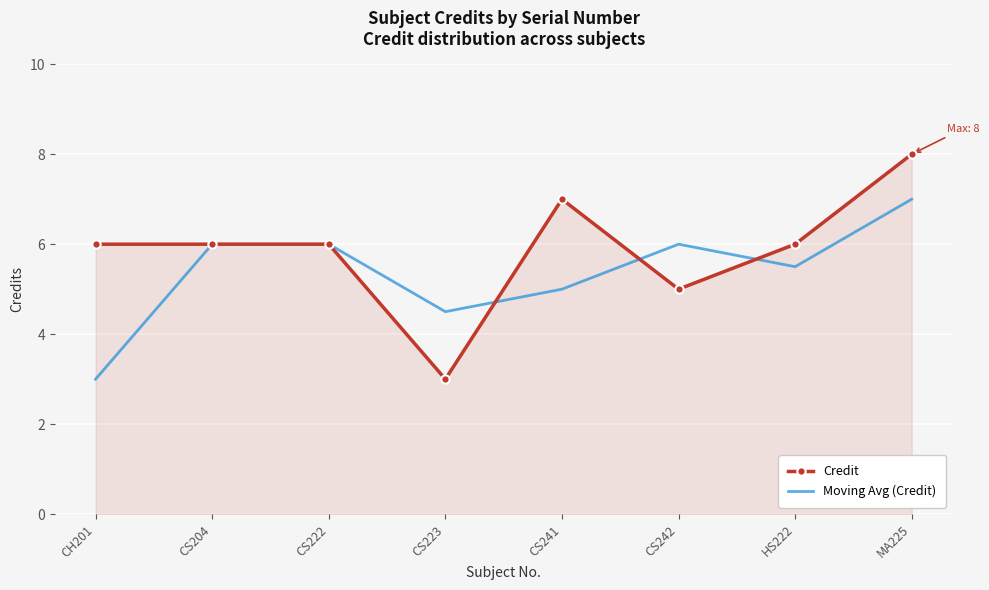

Which series ends up on top after the final intersection of Moving Avg (Credit) and Credit?

Credit